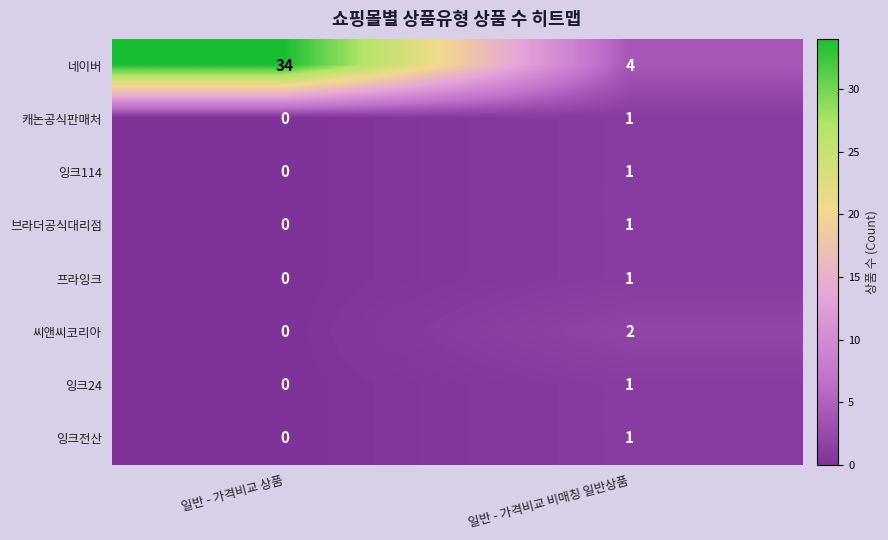

True or false: 프라잉크 has a value of 0 at 일반 - 가격비교 상품.

True